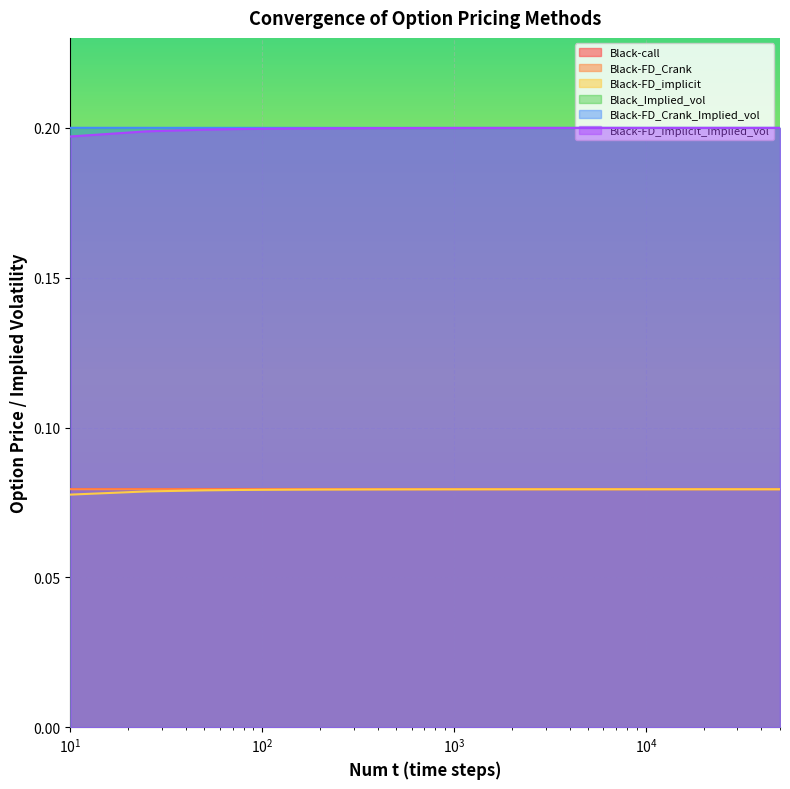

True or false: Black-FD_implicit_Implied_vol and Black-FD_Crank_Implied_vol cross at least once.

False